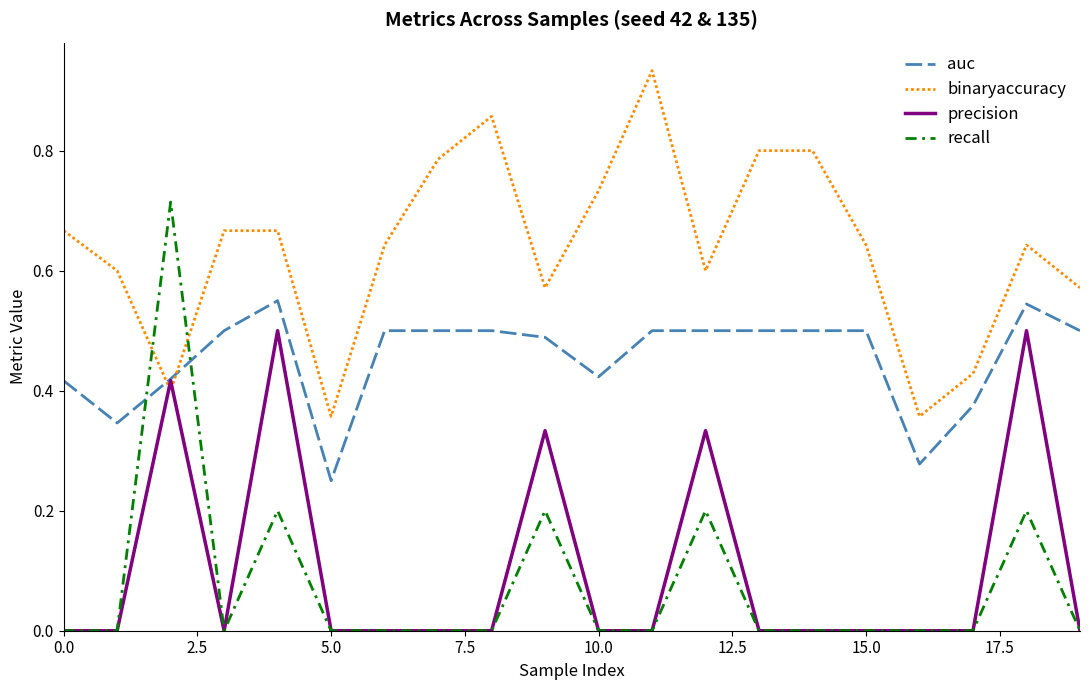

Which series has the largest range (max minus min)?

recall